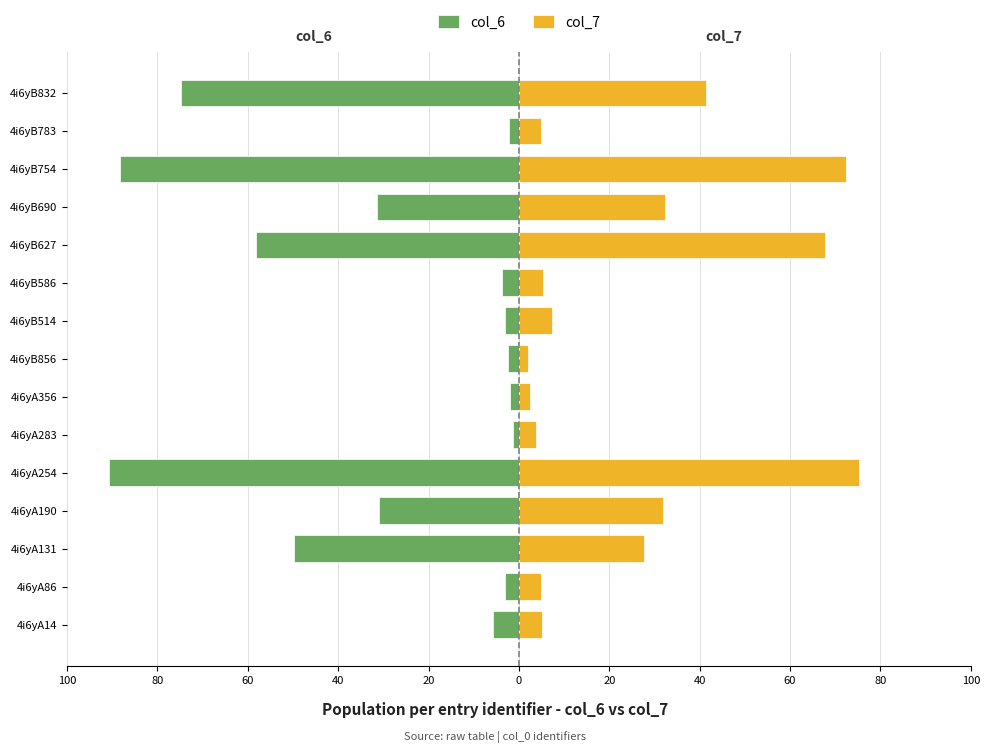

What is the sum of all col_7 values?

384.5